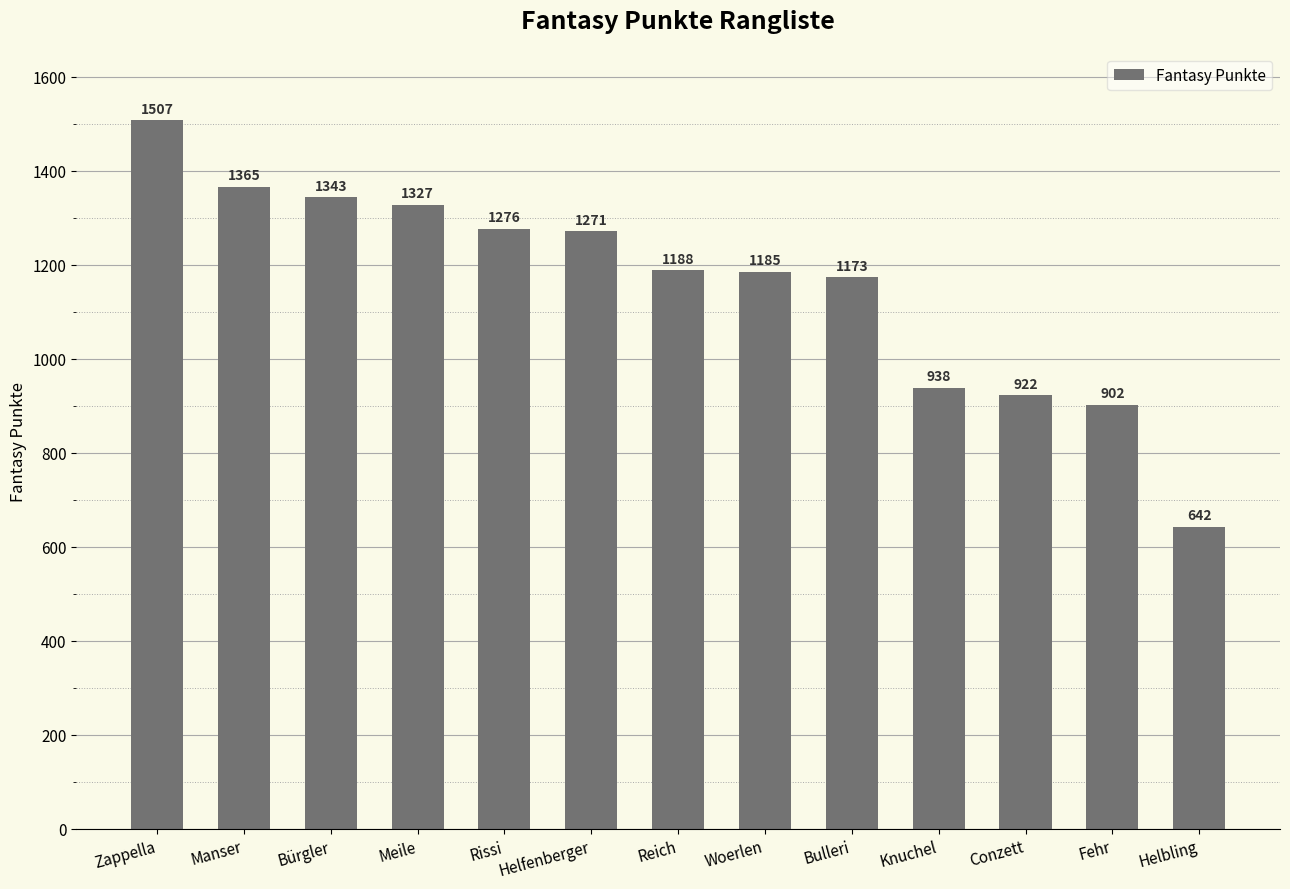

What is the ratio of the value at Helbling to the value at Meile?

0.5